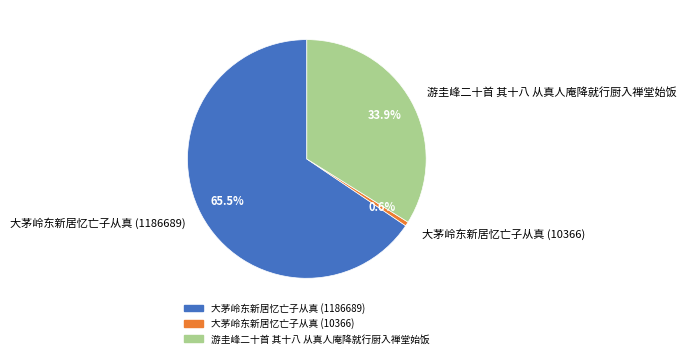

To the nearest percent, what portion does 游圭峰二十首 其十八 从真人庵降就行厨入禅堂始饭 represent?

34%